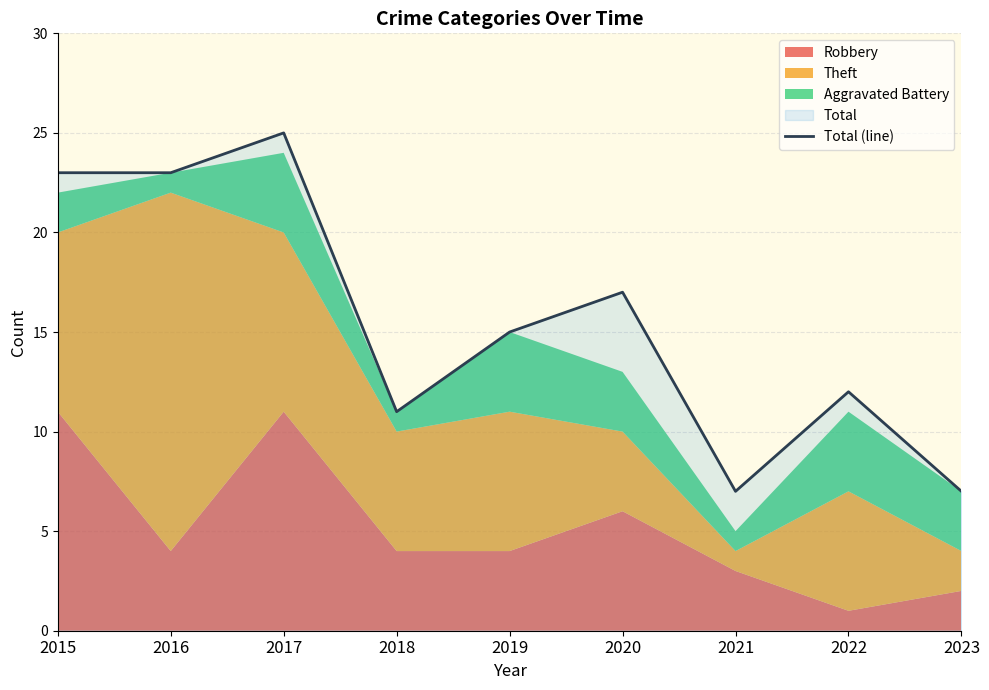

Count the number of categories in the chart.

9